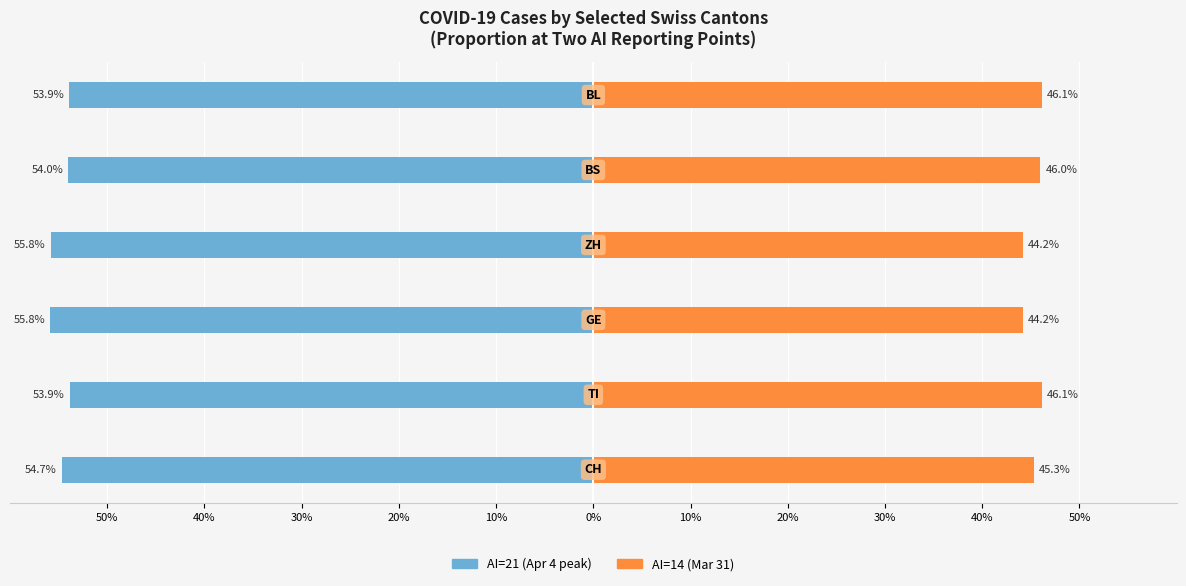

What is the value of the Without Mortgage (peak AI=21) bar at the 4th from the left?

-55.8